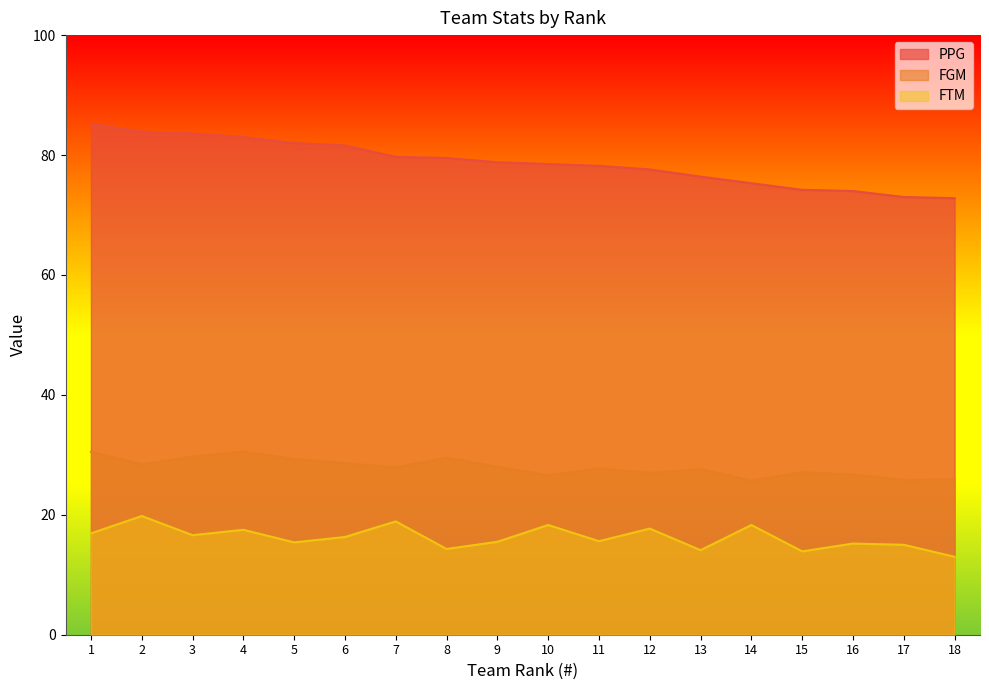

What is the sum of the FGM values at 14 and 6?

54.3